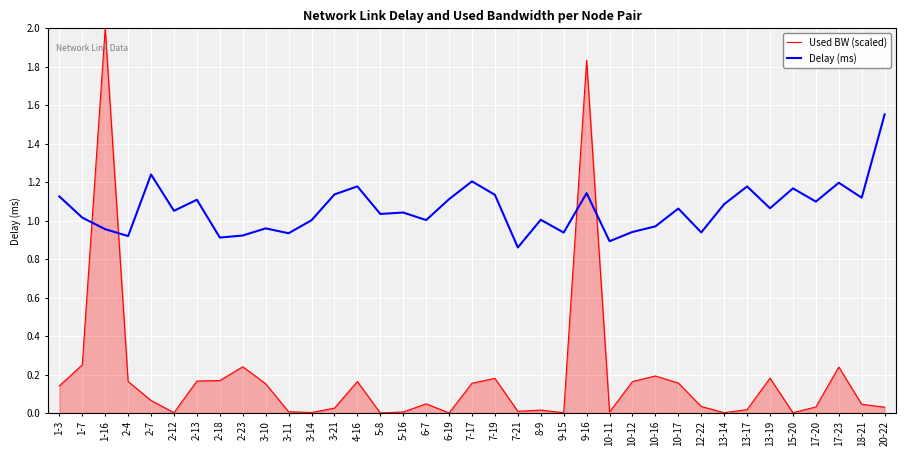

What is the difference between the maximum and minimum values in the Delay (ms) series?

0.7